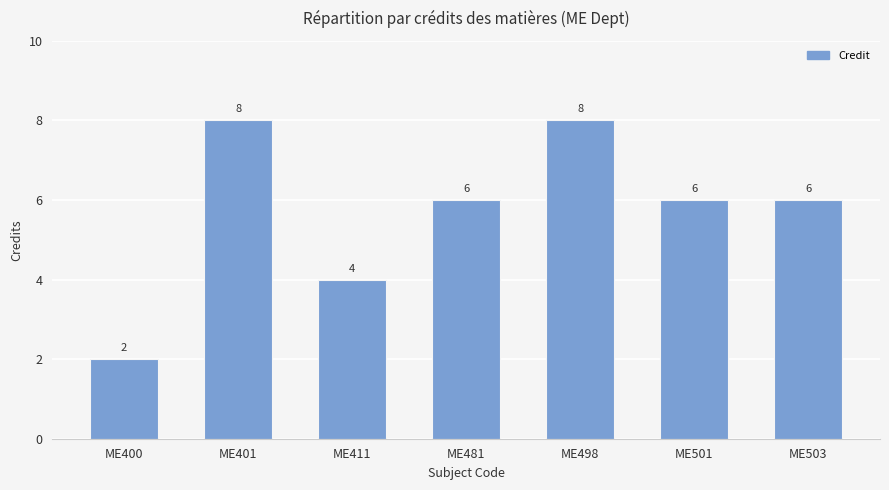

At which category does the chart reach its minimum across all series?

ME400